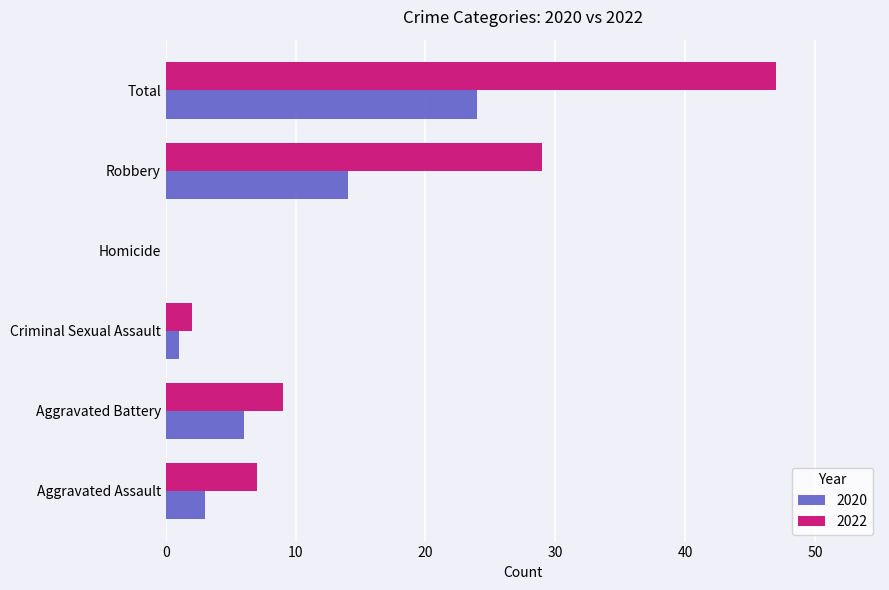

What is the highest value of the 2022 series?

47